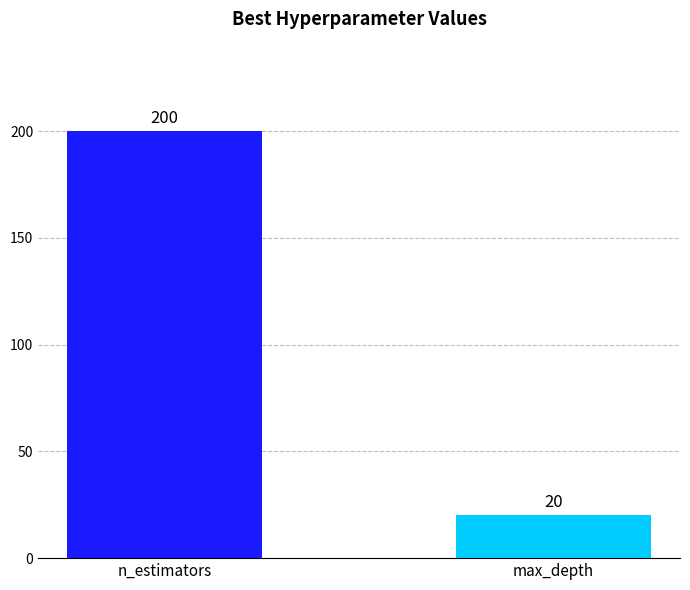

True or false: the data shows 5 at max_depth.

False